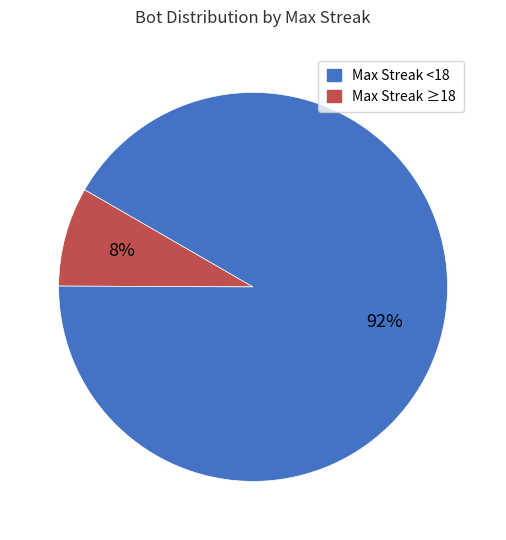

Count the number of slices in the pie.

2